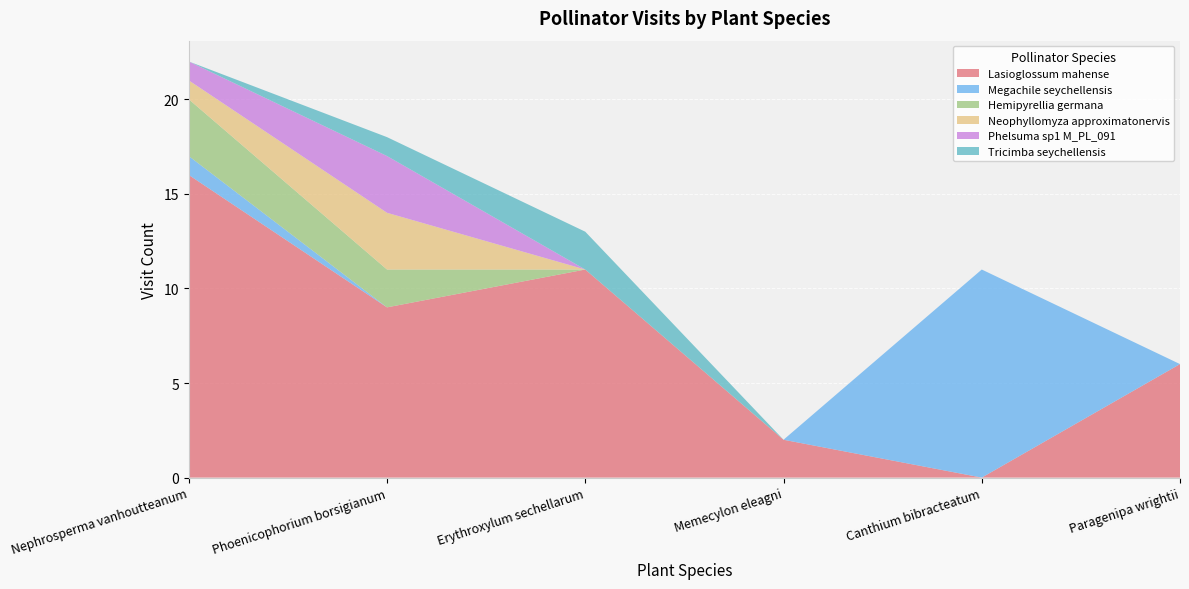

Reading left to right, transcribe all the data shown in this chart.

Lasioglossum mahense: 16	9	11	2	0	6
Megachile seychellensis: 1	0	0	0	11	0
Hemipyrellia germana: 3	2	0	0	0	0
Neophyllomyza approximatonervis: 1	3	0	0	0	0
Phelsuma sp1 M_PL_091: 1	3	0	0	0	0
Tricimba seychellensis: 0	1	2	0	0	0